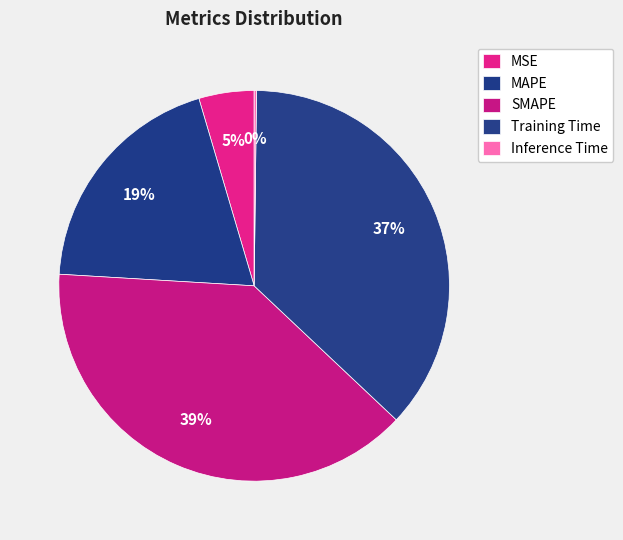

To the nearest percent, what percentage of the pie is SMAPE?

39%